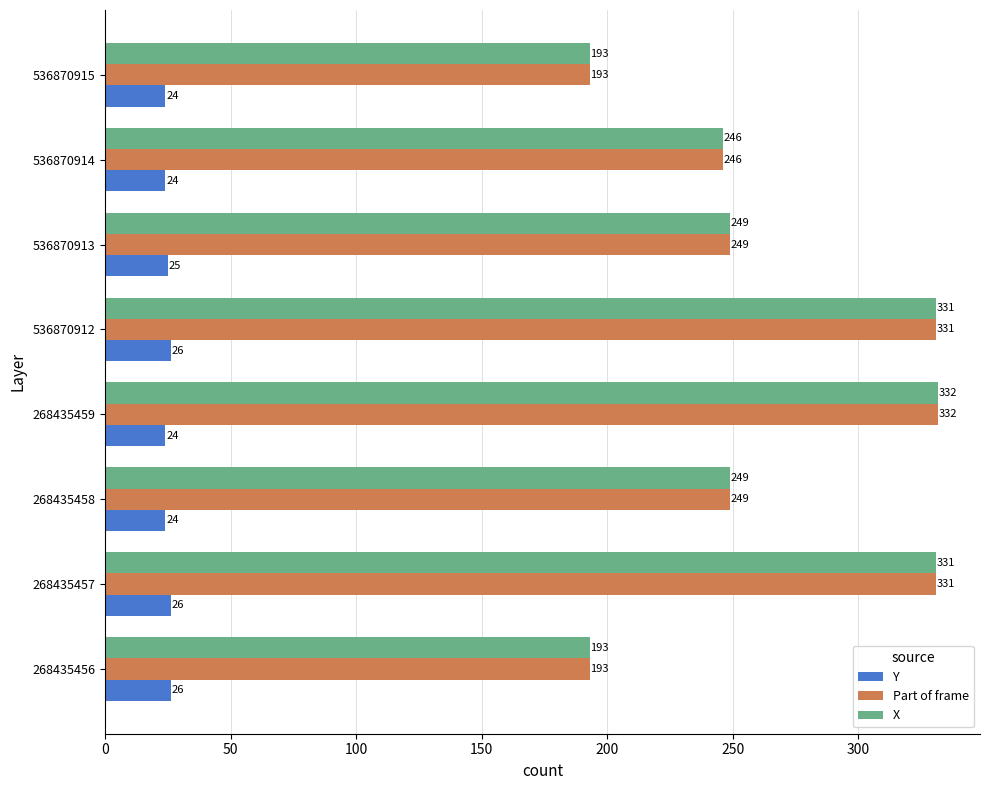

What is the maximum value shown in the chart?

332